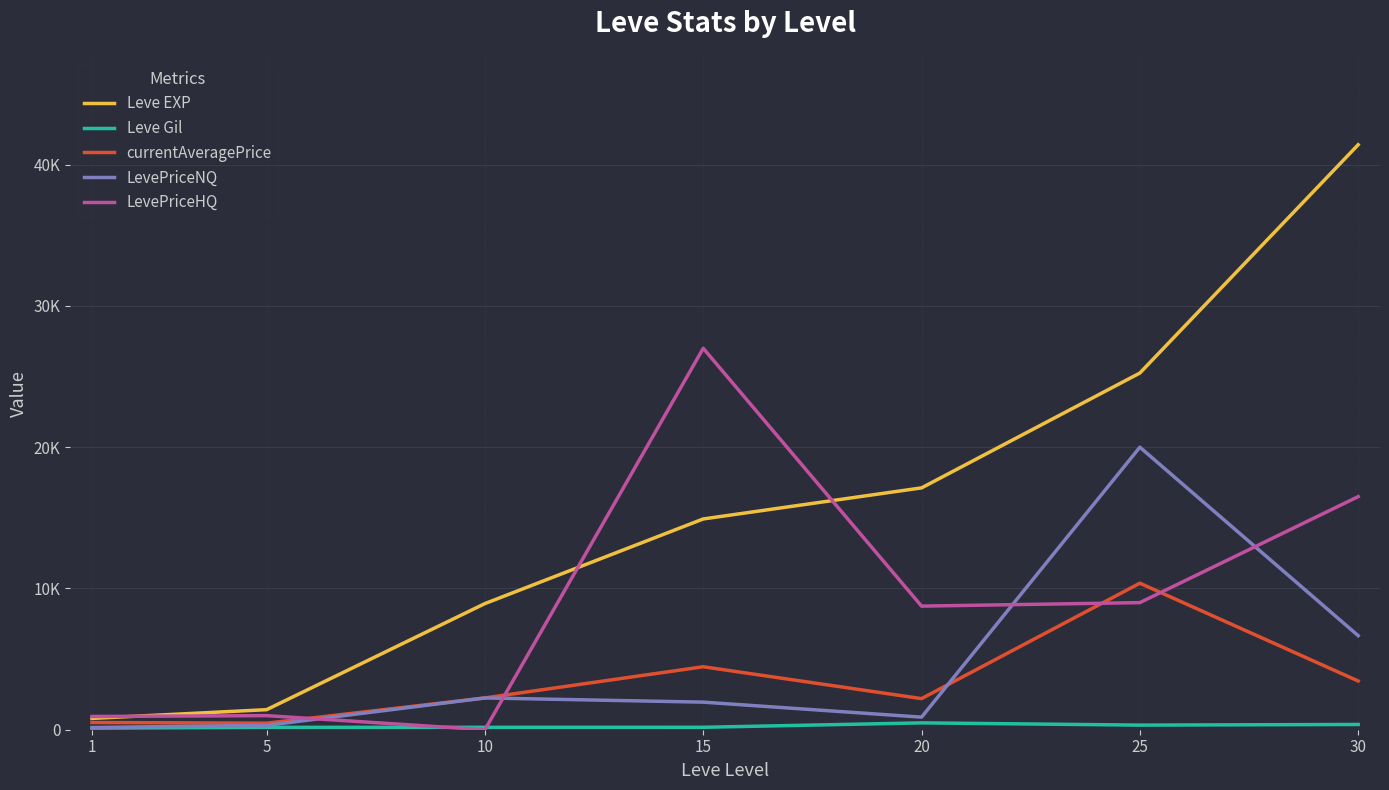

At which label is currentAveragePrice closest to 5416?

15